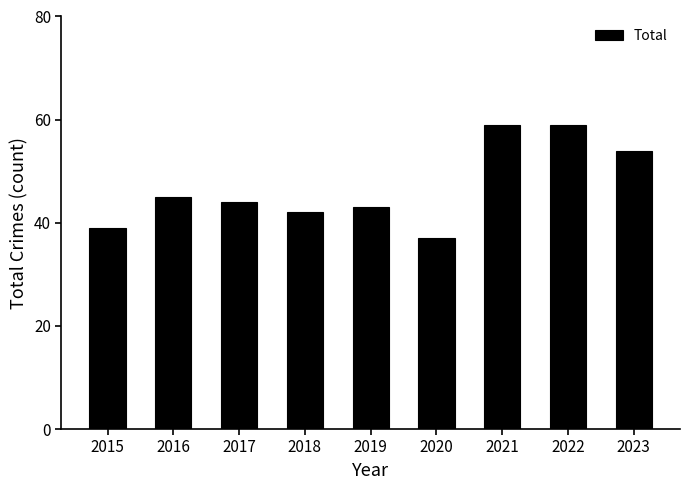

What is the greatest value displayed?

59